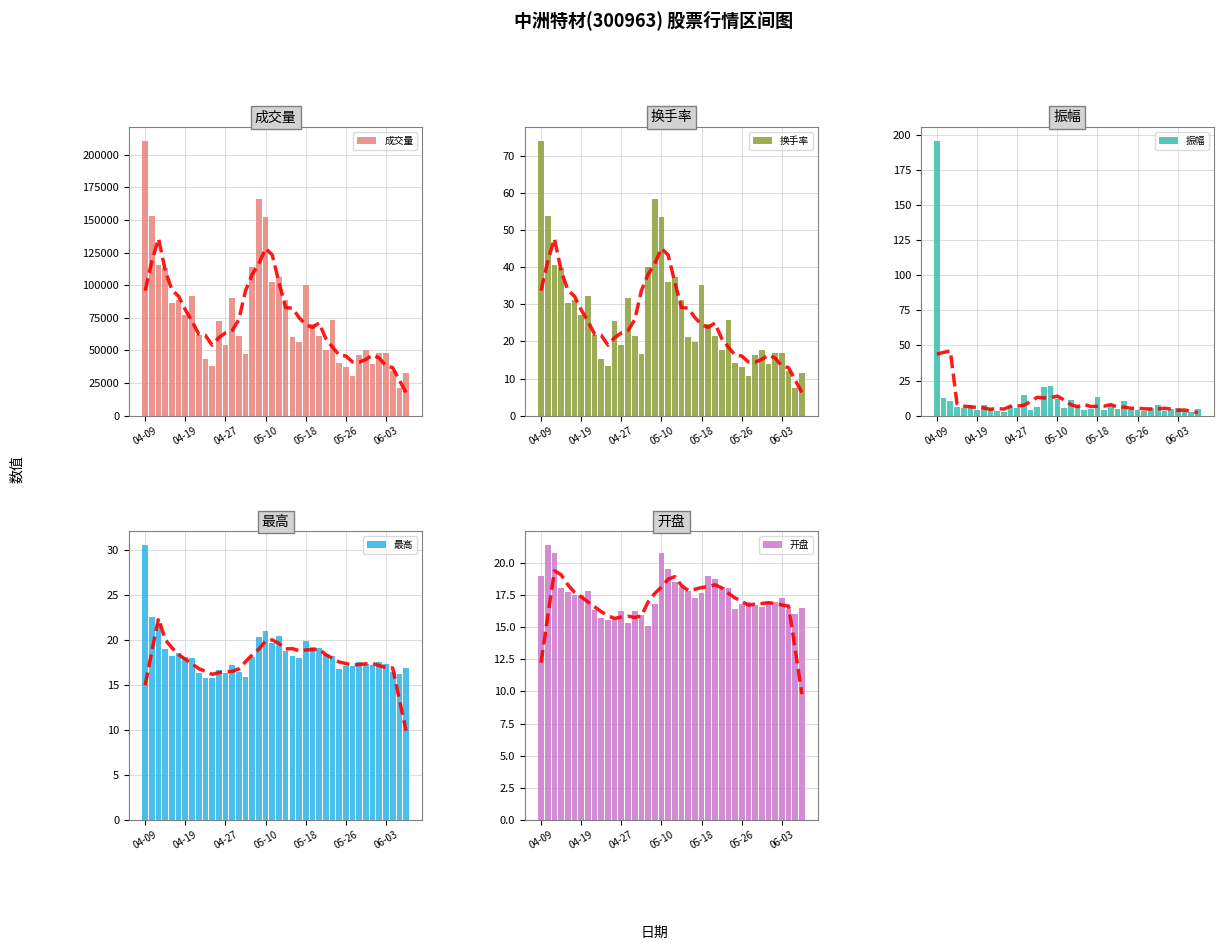

How many categories are shown in the chart?

40